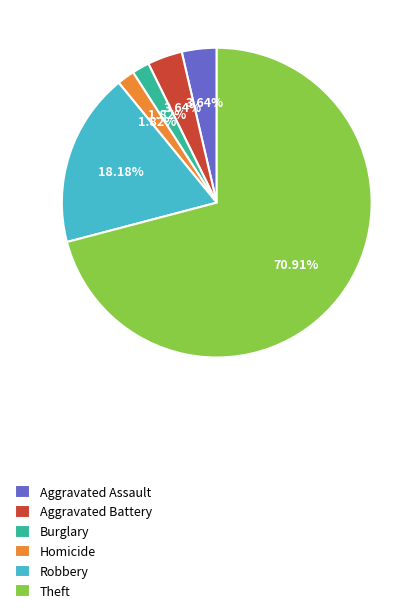

Is the sum of Burglary and Aggravated Battery greater than half?

No